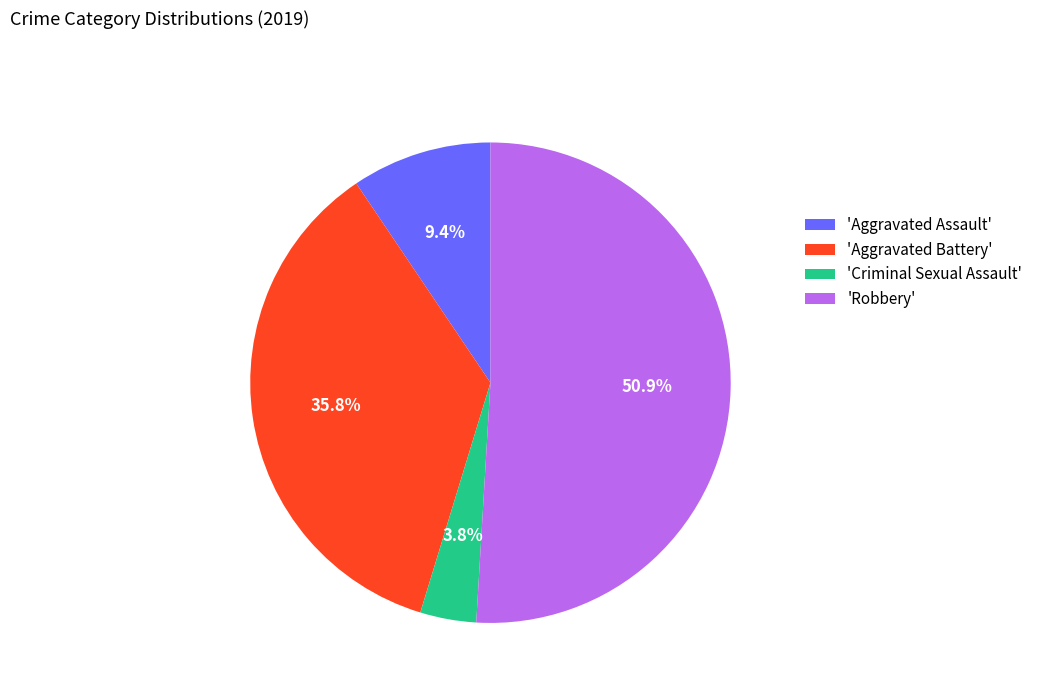

What is the majority slice?

'Robbery'